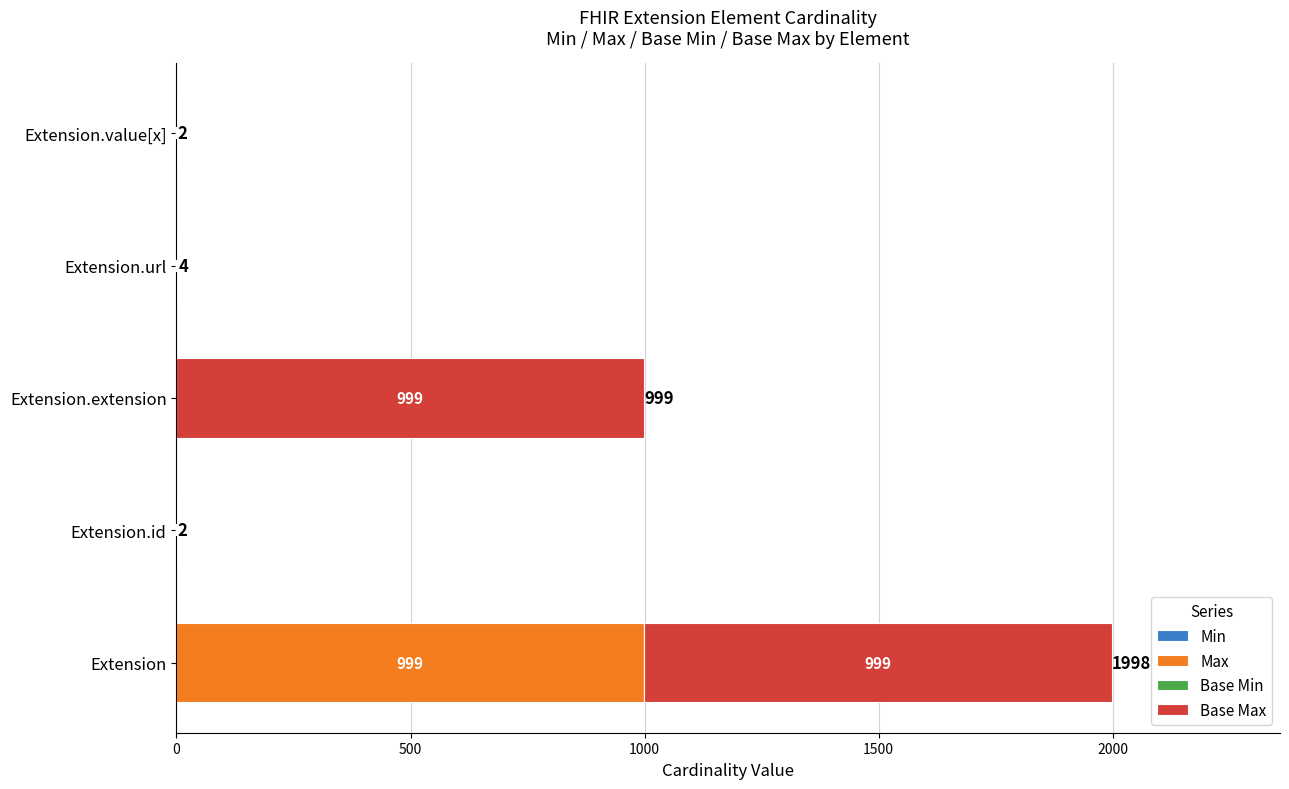

What is the total value across all series at Extension.url?

4